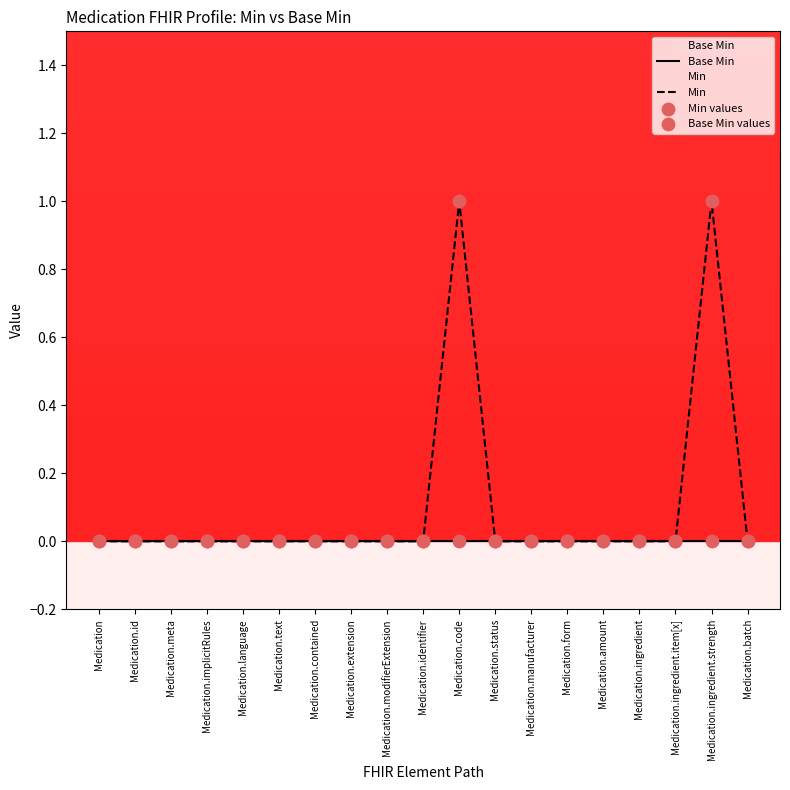

Is the value of Min at Medication.modifierExtension greater than the value of Base Min at Medication.amount?

No